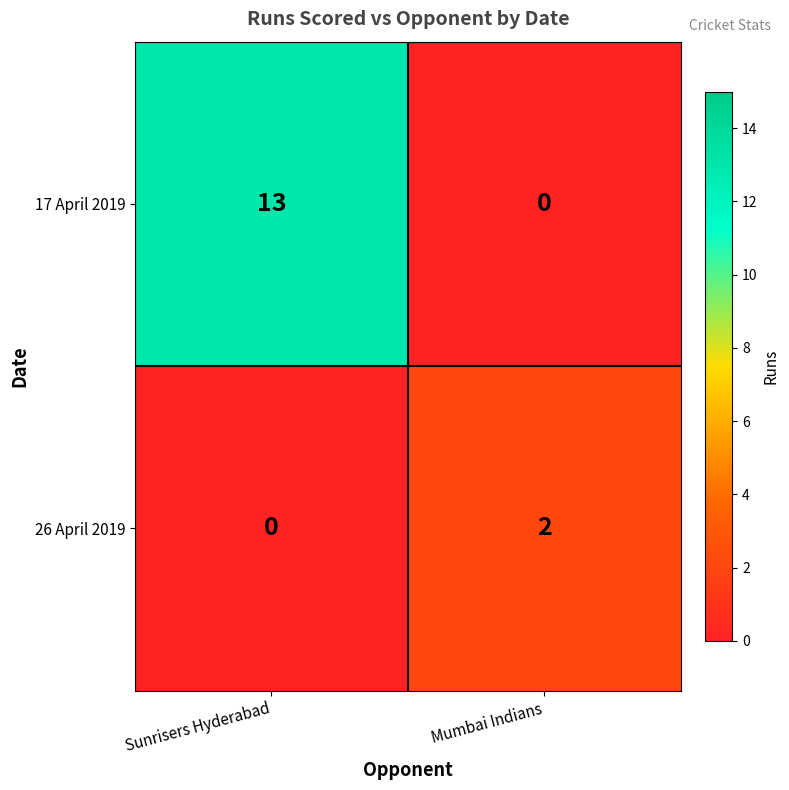

Rank the series at Sunrisers Hyderabad from lowest to highest value.

26 April 2019, 17 April 2019